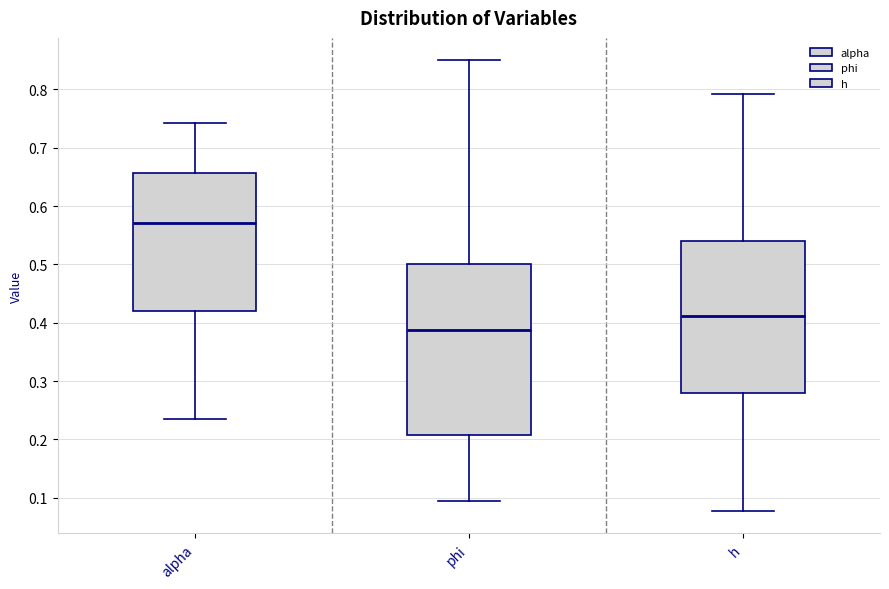

Where does the median line of the box for h sit on the y-axis? The values are not printed on the chart, so give them approximately, as read against the axis.

0.41